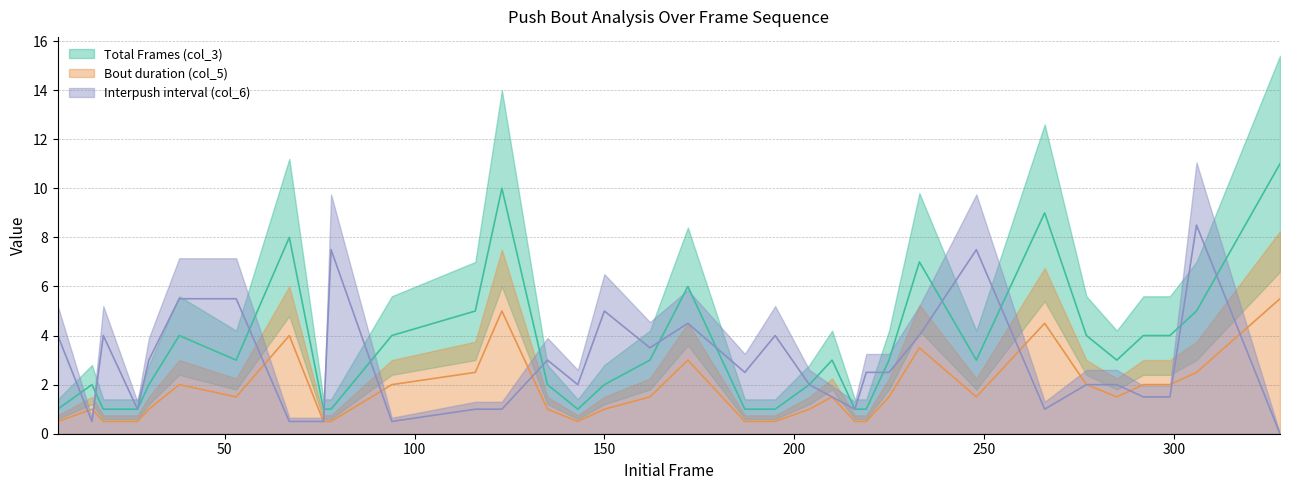

What is the average value of the Total Frames (col_3) series?

3.5